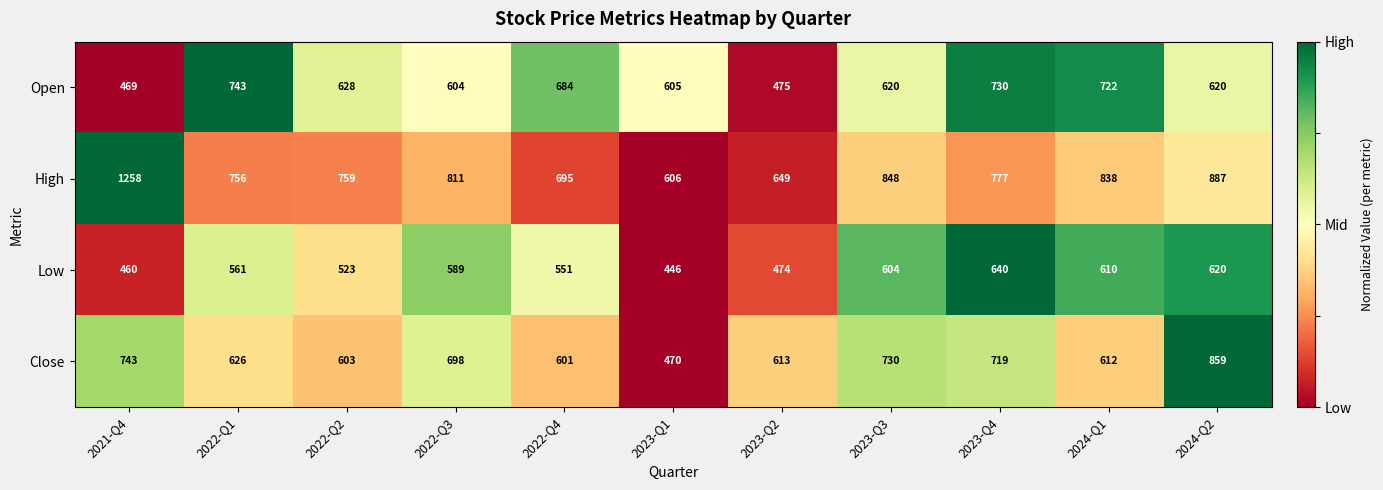

How many distinct data groups are displayed?

4